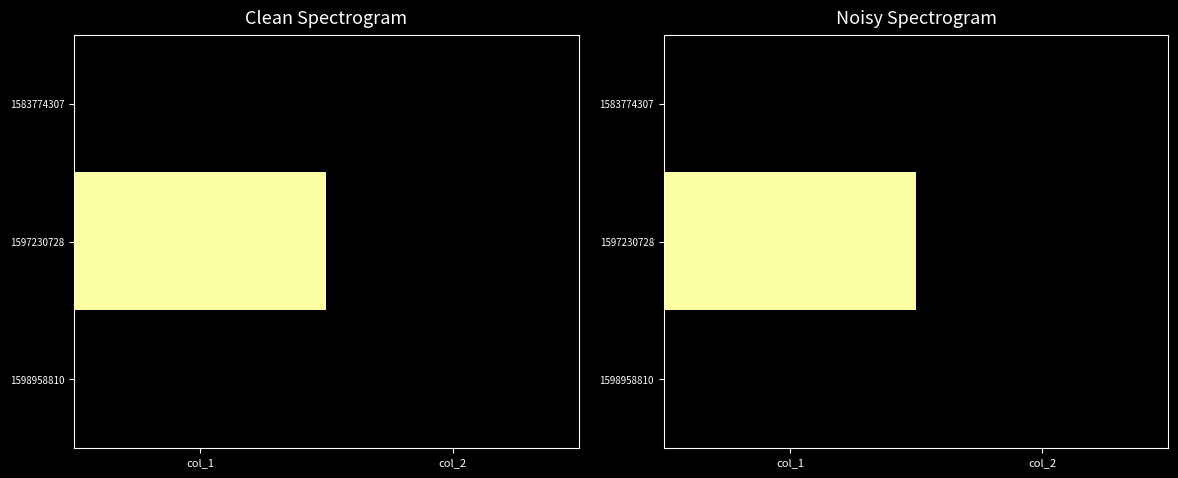

At which category does the chart reach its peak across all series?

col_1